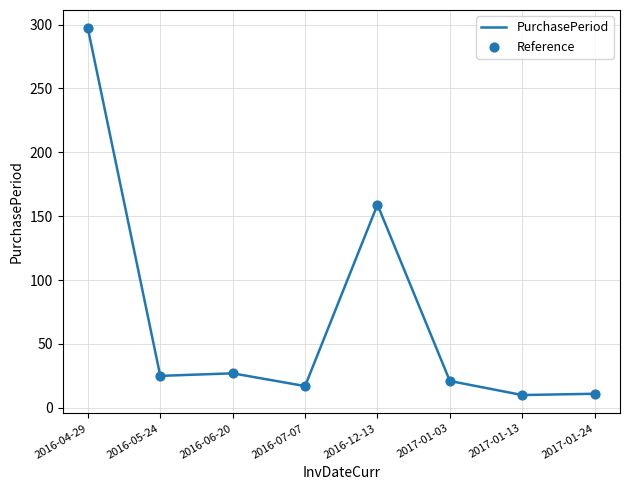

At which label is the value closest to 153?

2016-12-13